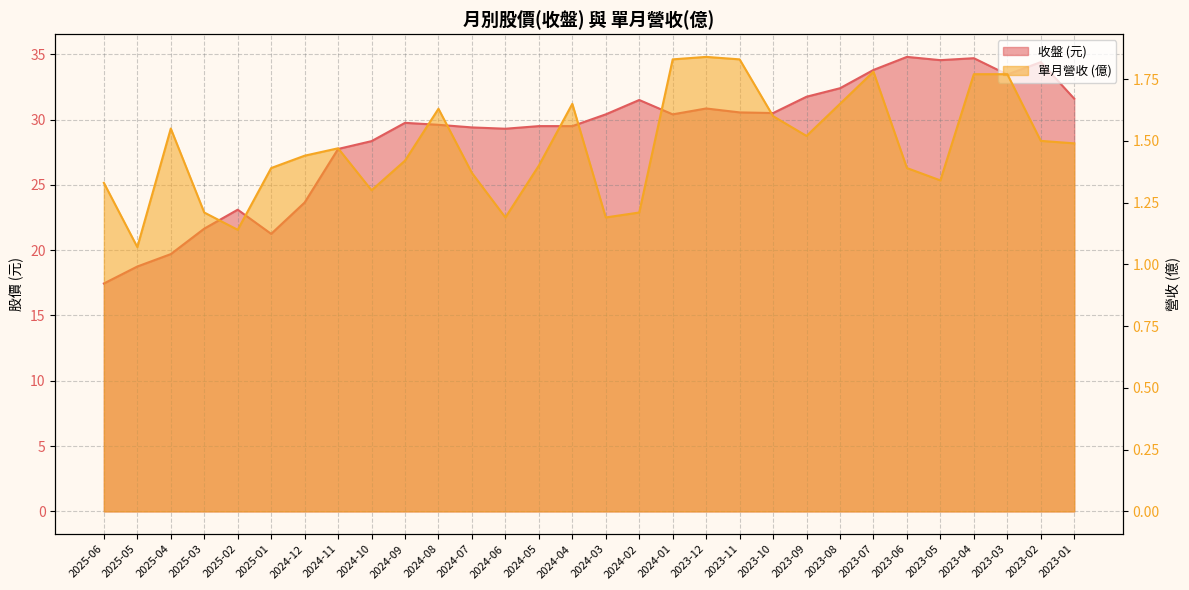

The value of 單月營收 at 2023-04 is 1.8. True or false?

True